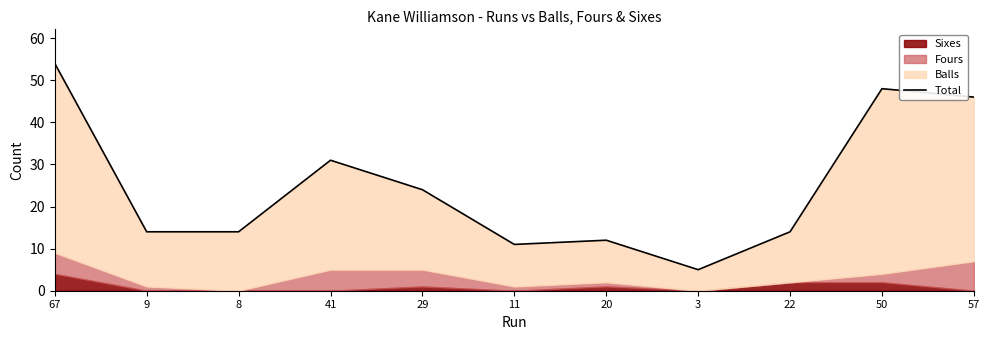

At which category does the chart reach its minimum across all series?

3